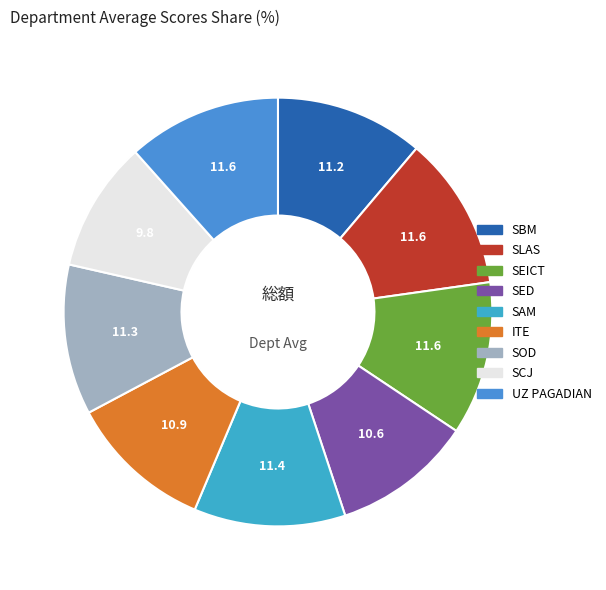

Do SEICT and SED together represent more than half of the pie?

No